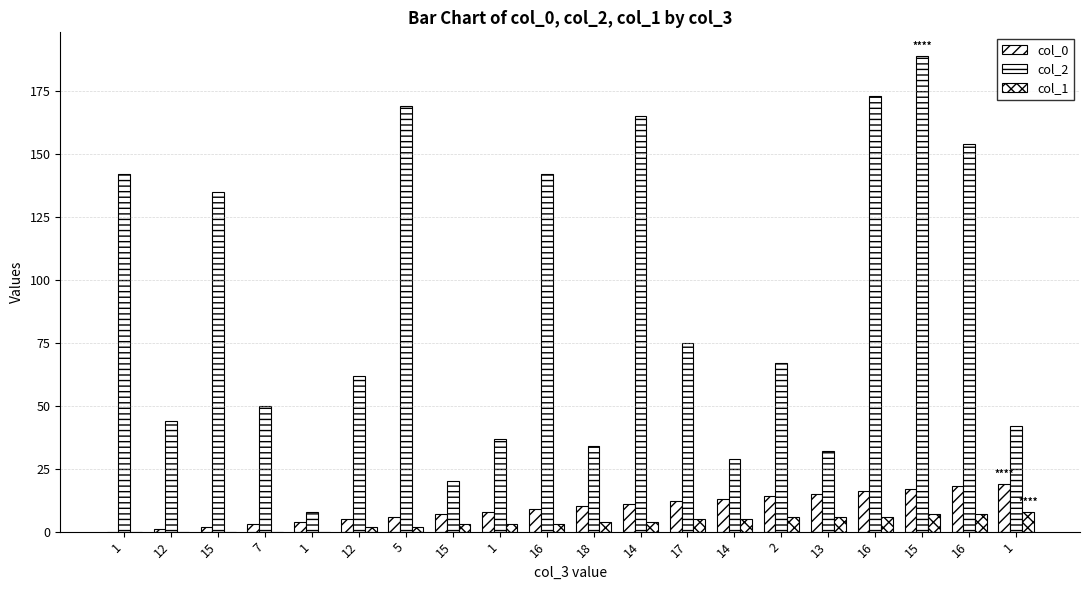

Are the bars horizontal?

No